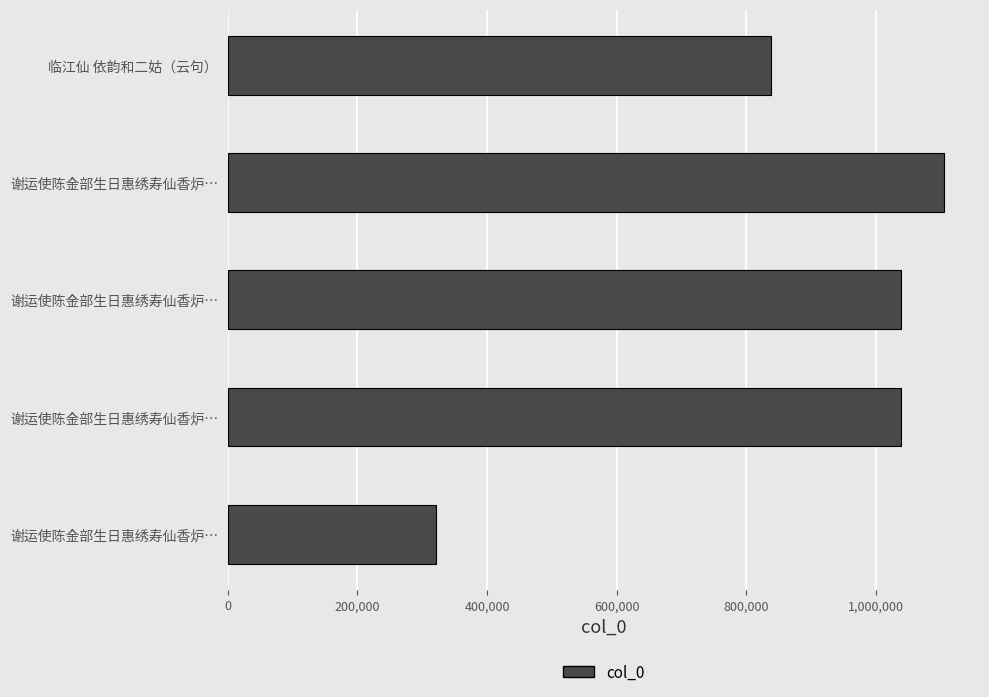

How many values are below 1038192?

2